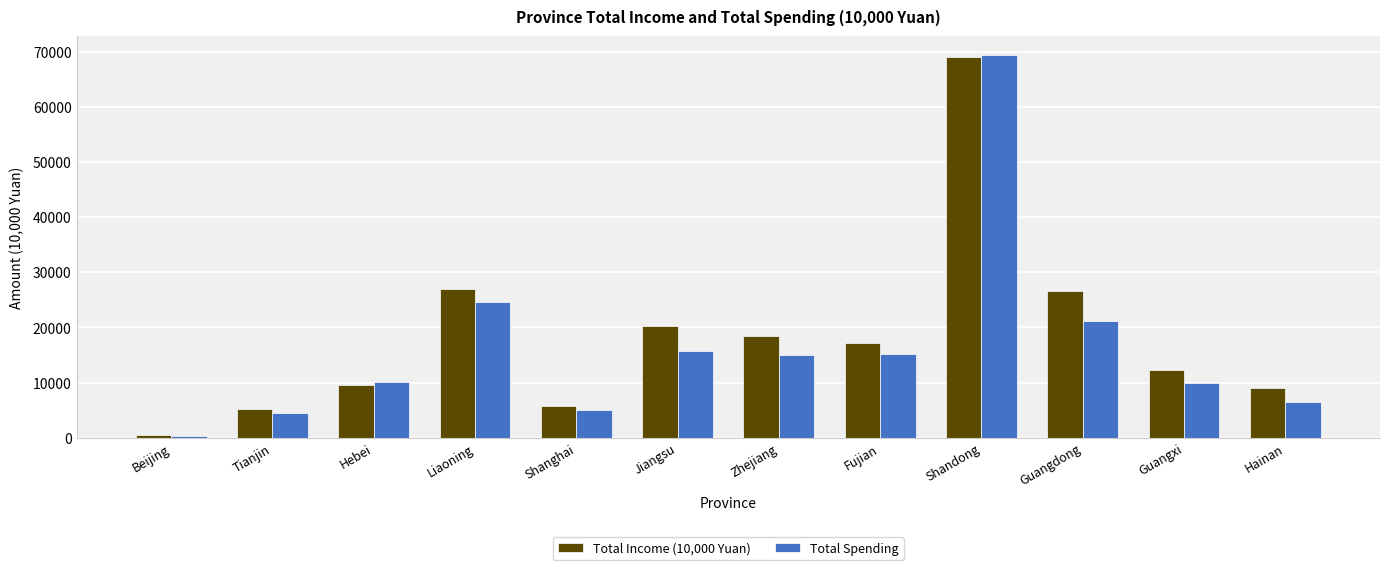

The Total Spending series shows 15269.0 at Fujian. True or false?

True